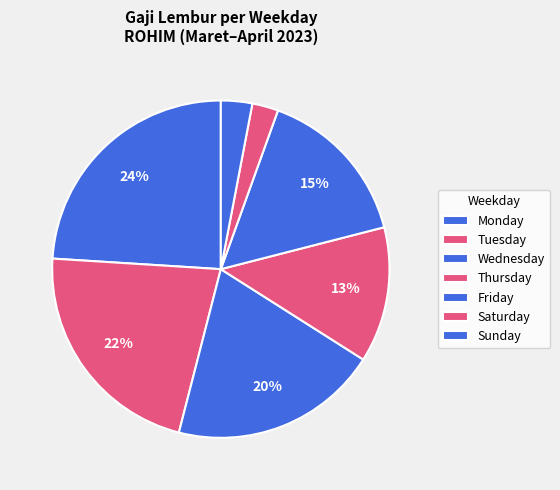

What is the largest slice in the pie chart?

Monday